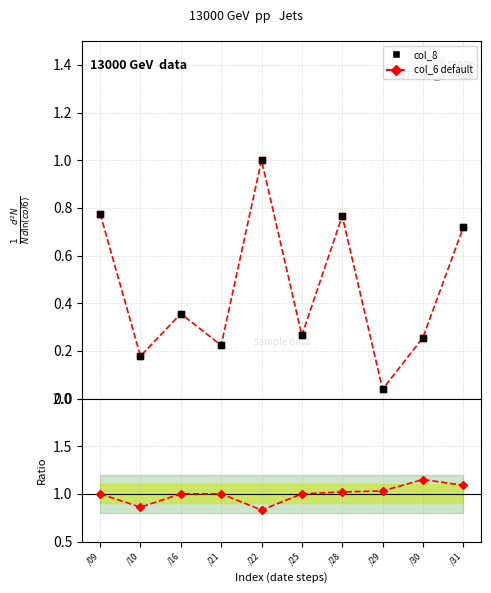

At which category is the sum across all series the highest?

/22